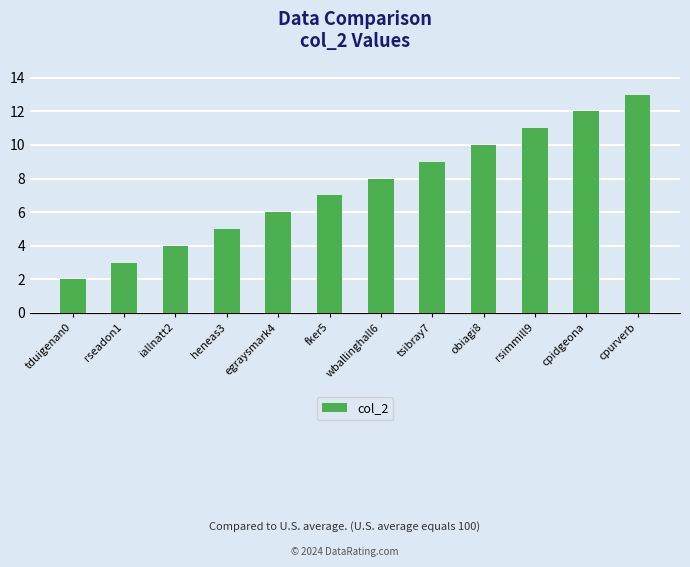

What is the difference between the maximum and minimum values?

11